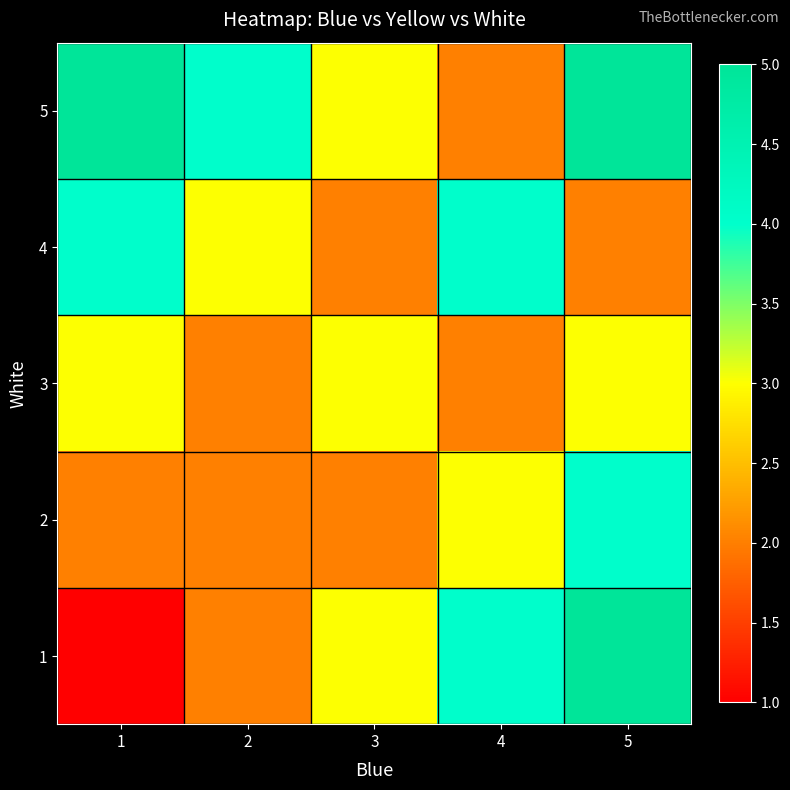

Reading left to right, transcribe all the data shown in this chart.

1: 1=1	2=2	3=3	4=4	5=5
2: 1=2	2=2	3=2	4=3	5=4
3: 1=3	2=2	3=3	4=2	5=3
4: 1=4	2=3	3=2	4=4	5=2
5: 1=5	2=4	3=3	4=2	5=5